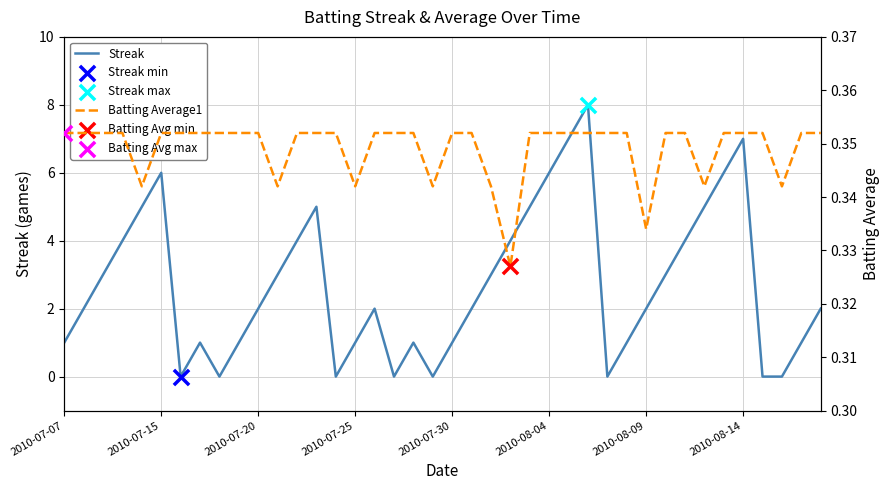

Which series reaches the minimum Y coordinate?

Streak